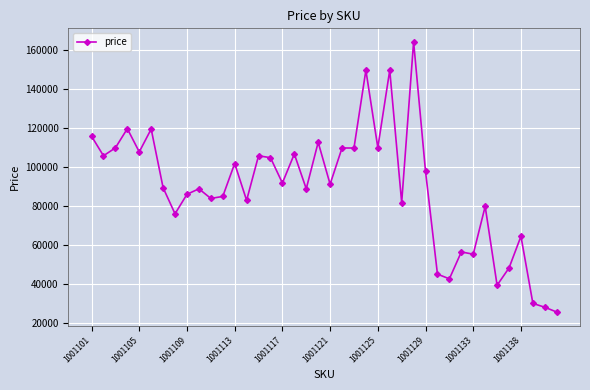

True or false: there are more than 0 points higher than both neighbors.

True